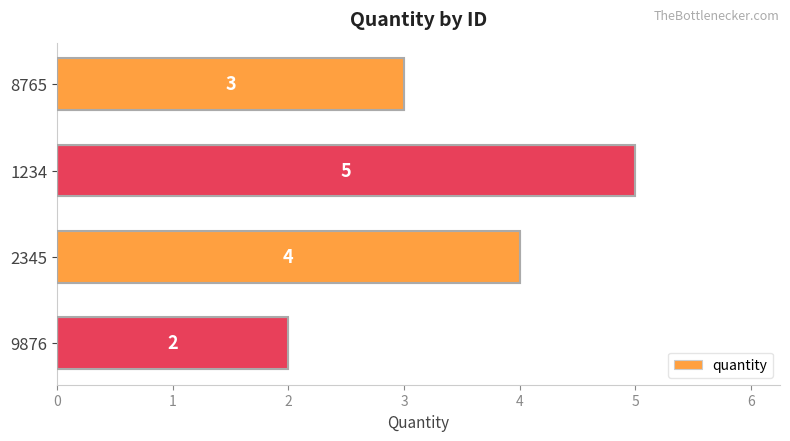

Rank the categories by value from highest to lowest.

1234, 2345, 8765, 9876